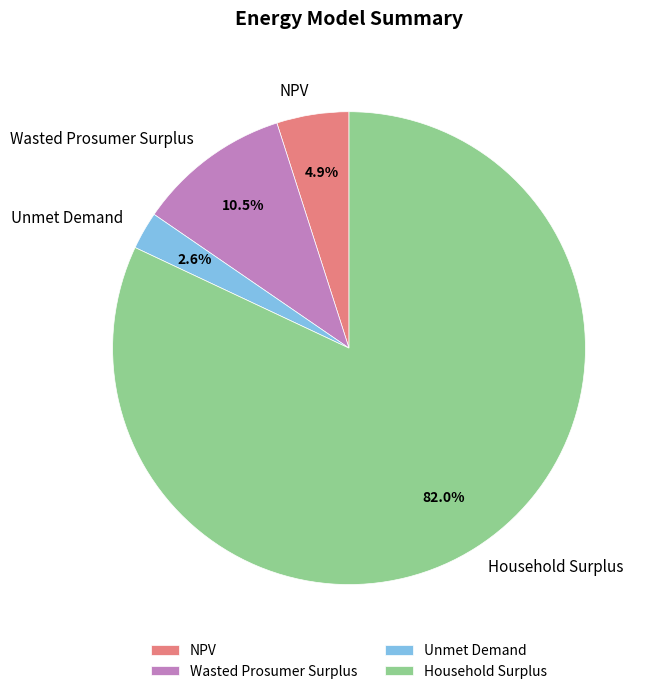

Is there any slice that represents more than half of the pie?

Yes